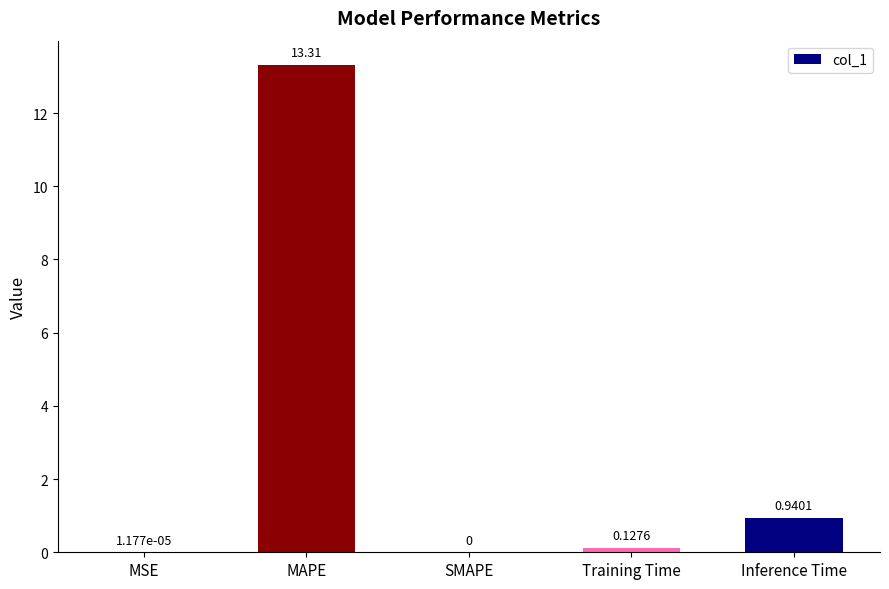

At which category does the chart reach its peak across all series?

MAPE